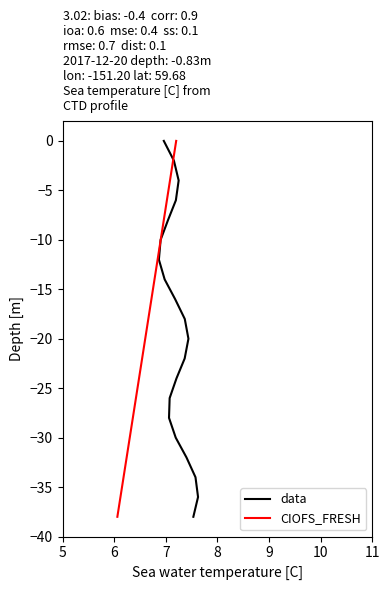

Where is data nearest to the value -19?

9